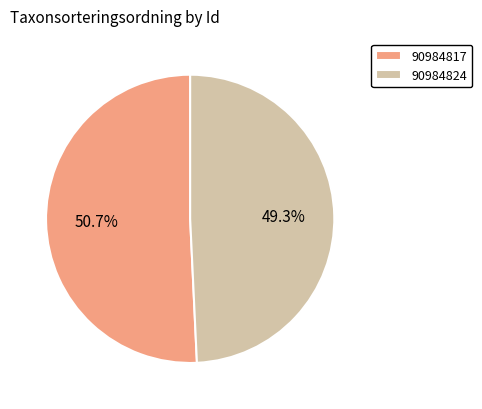

Which has a higher value, 90984817 or 90984824?

90984817